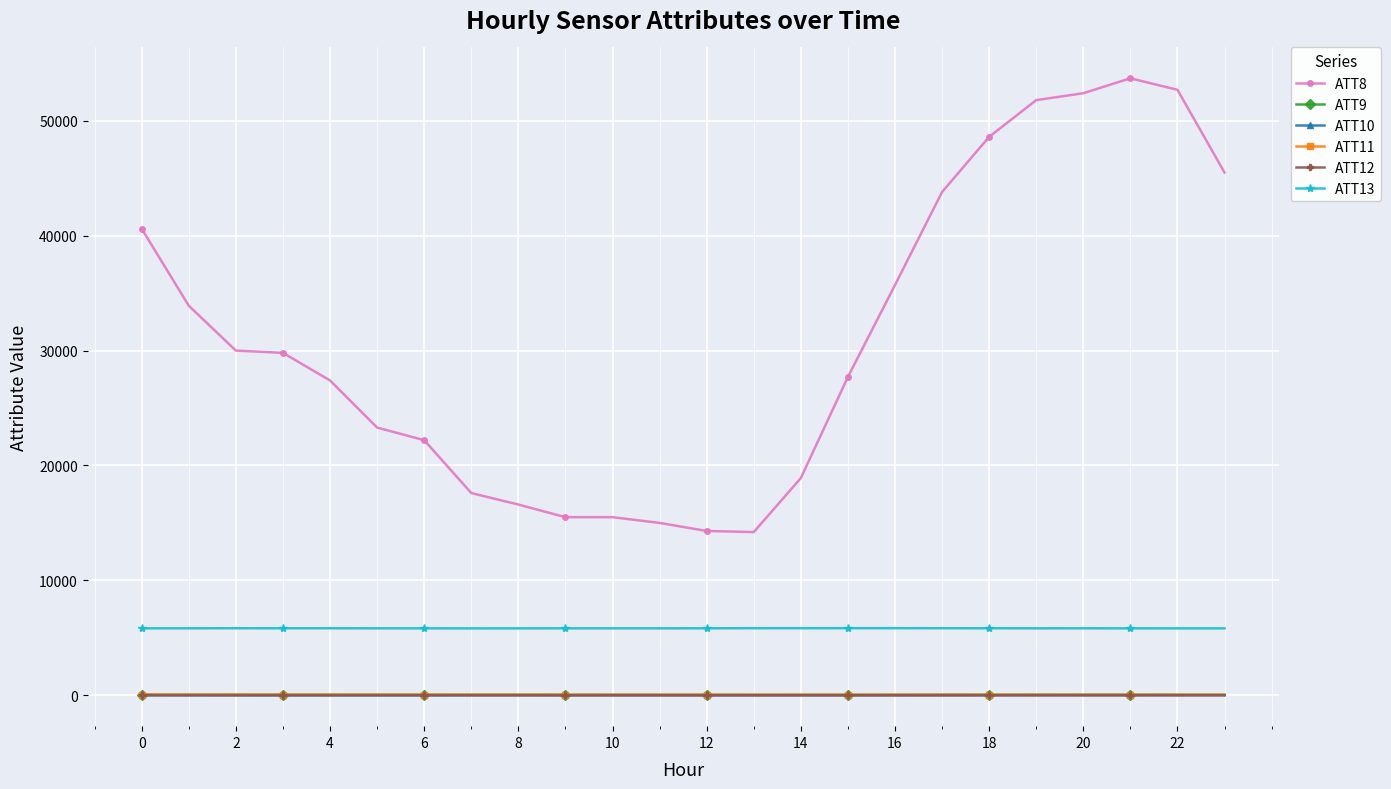

True or false: ATT9 and ATT13 intersect in this chart.

False